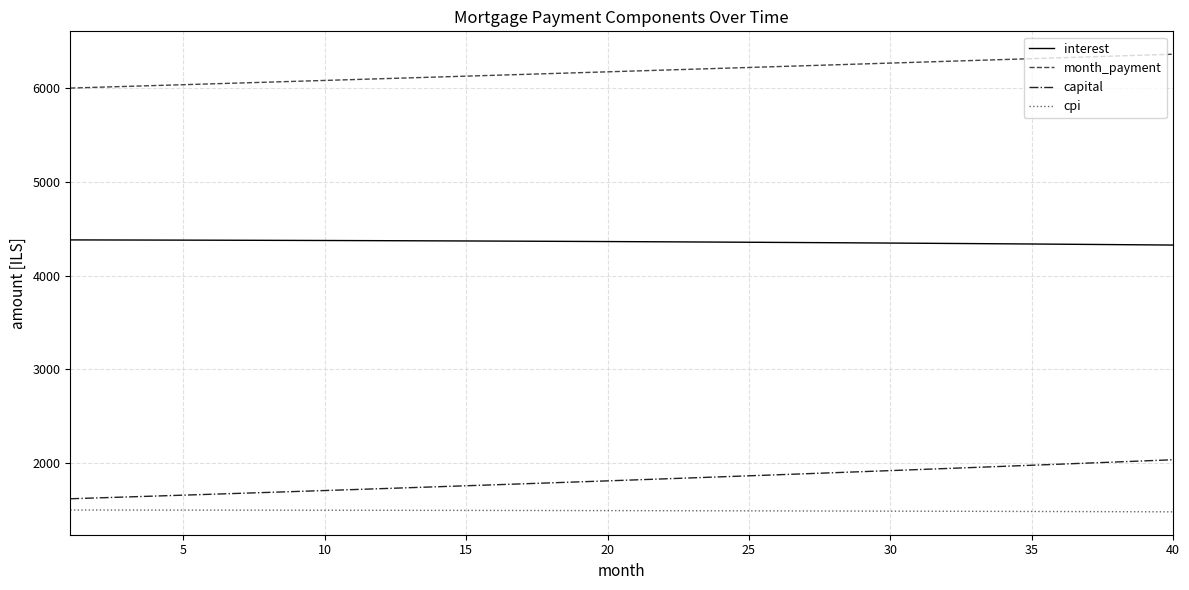

What is the smallest value displayed?

1480.3